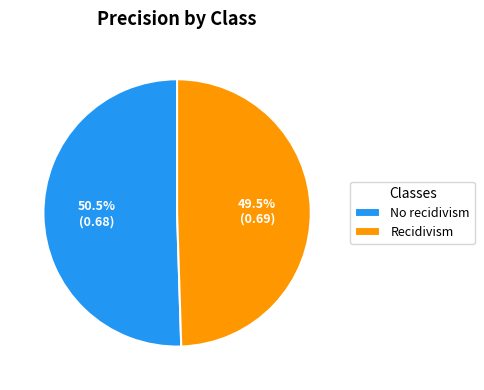

Between Recidivism and No recidivism, which is larger?

No recidivism